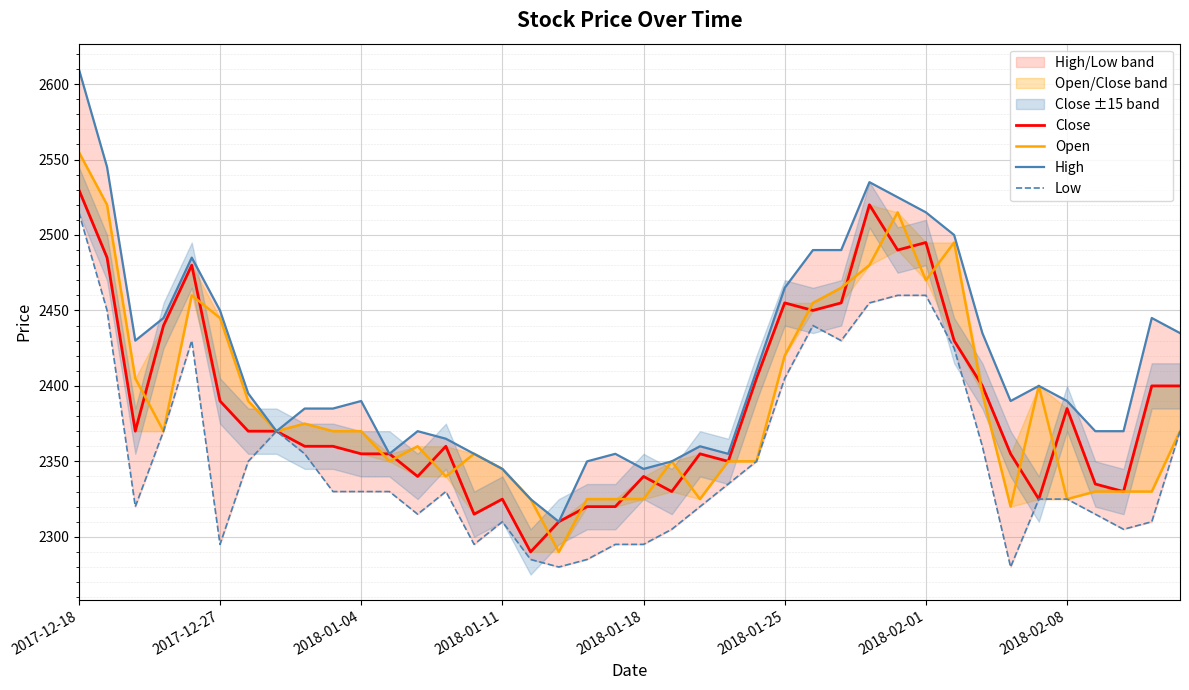

True or false: High and Low cross at least once.

False